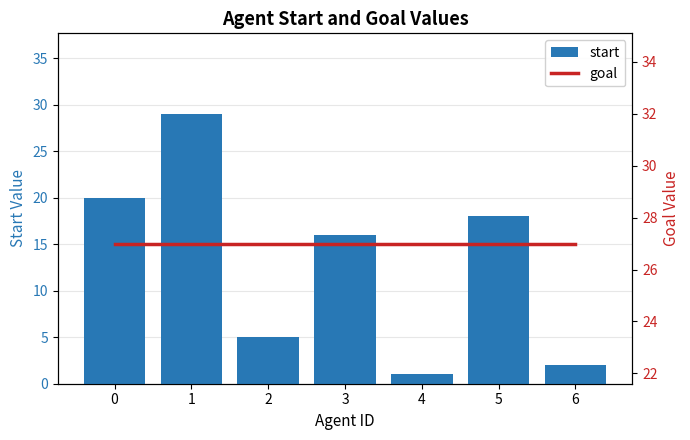

List the series in order of their peak value, lowest first.

goal, start